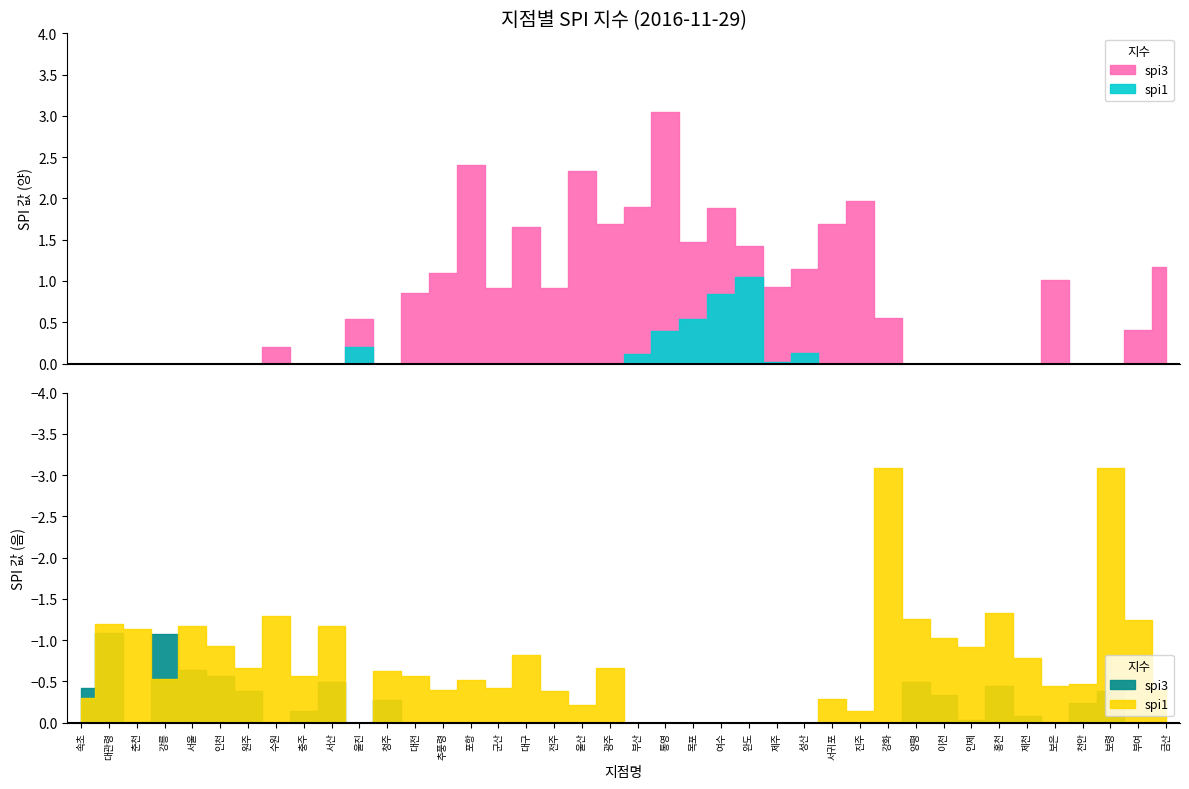

What is the difference between the maximum and minimum values in the spi1 series?

4.1